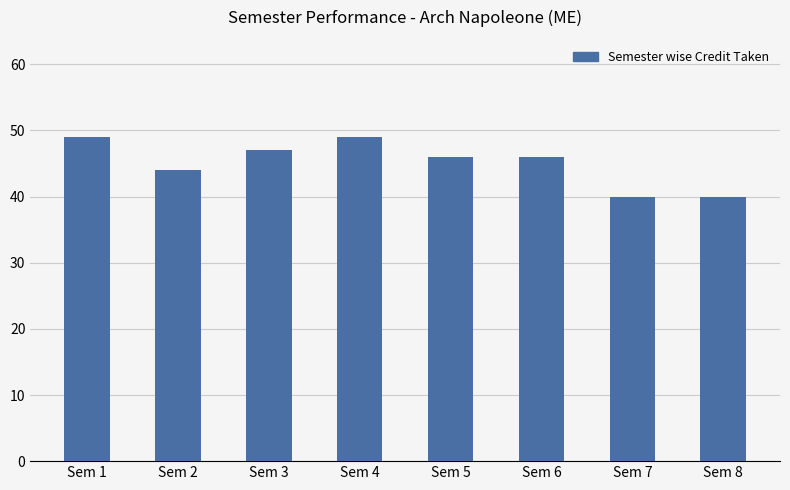

The chart shows a value of 47 at Sem 3. True or false?

True